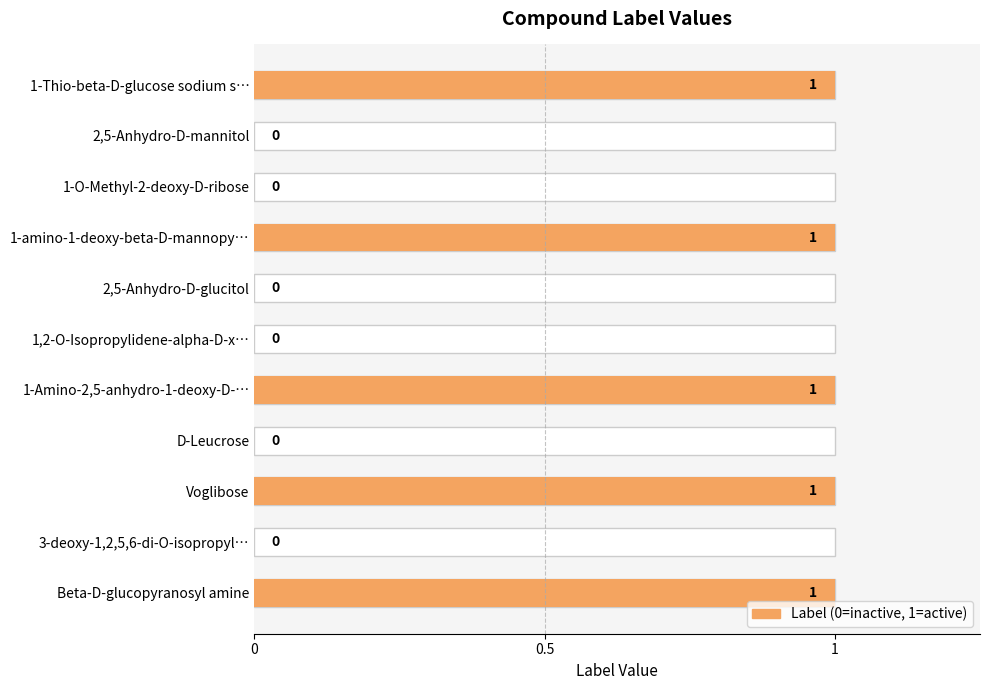

The value at 1-amino-1-deoxy-beta-D-mannopy… is 1. True or false?

True